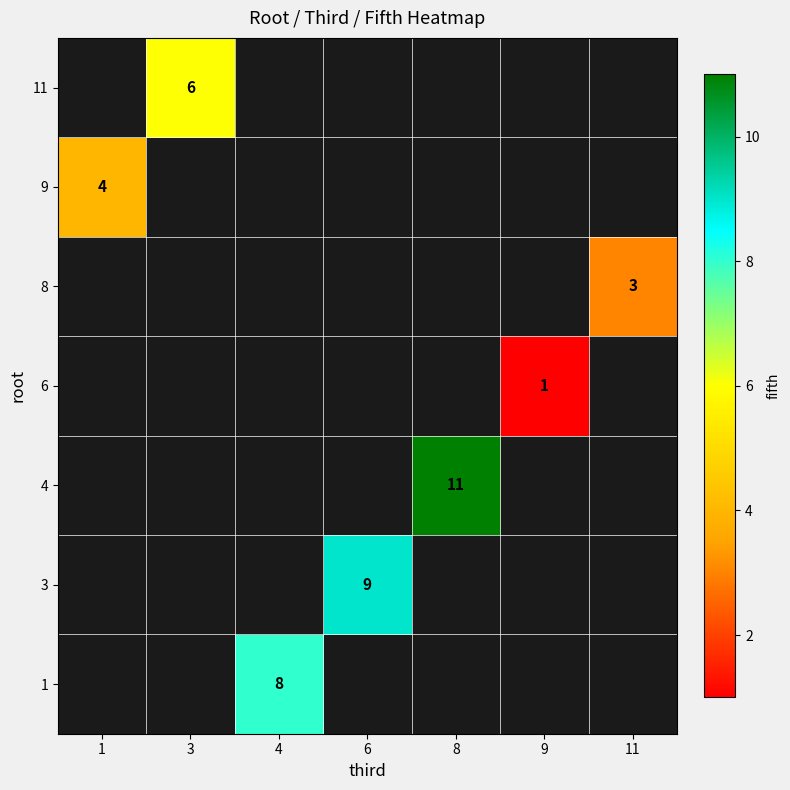

The 8 series shows 3 at 11. True or false?

True